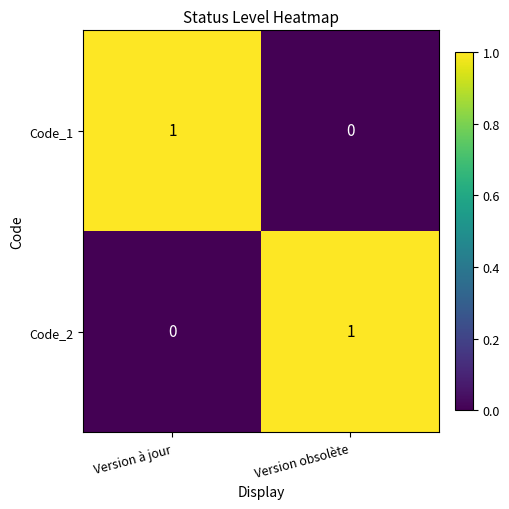

Reading right to left, transcribe all the data shown in this chart.

Code_1: 0	1
Code_2: 1	0